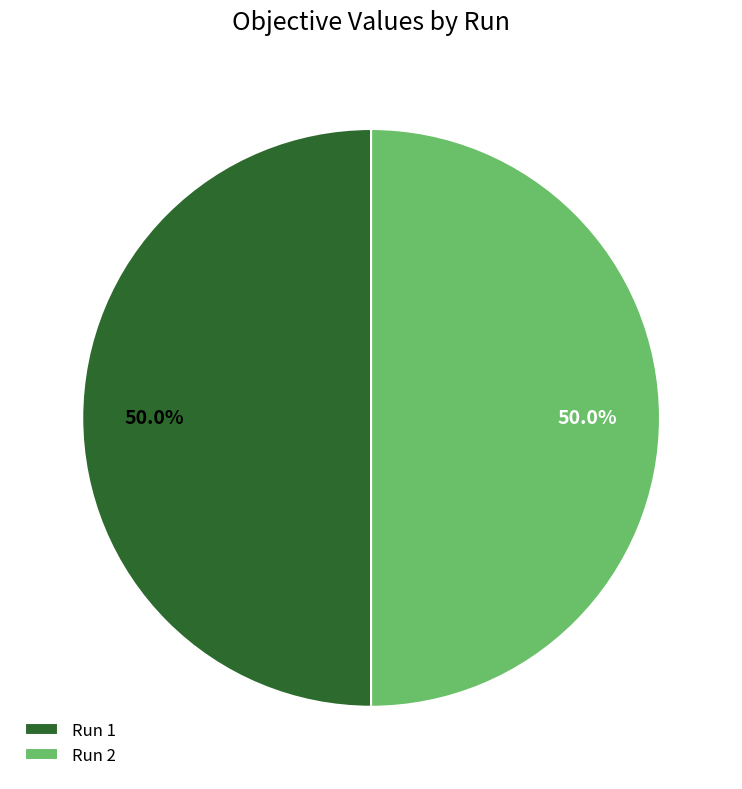

To the nearest percent, what is the combined percentage of Run 2 and Run 1?

100%